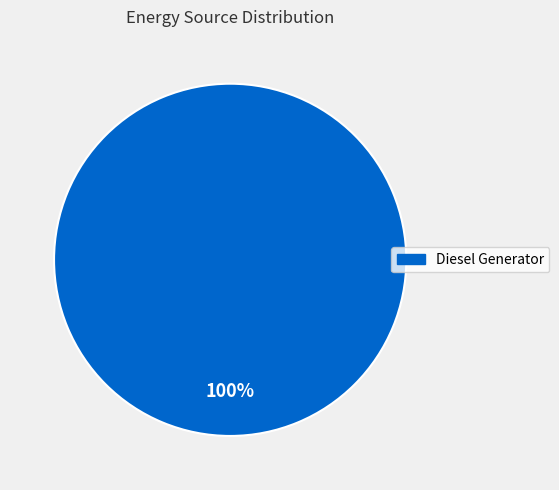

True or false: Diesel Generator accounts for 100% of the total.

True